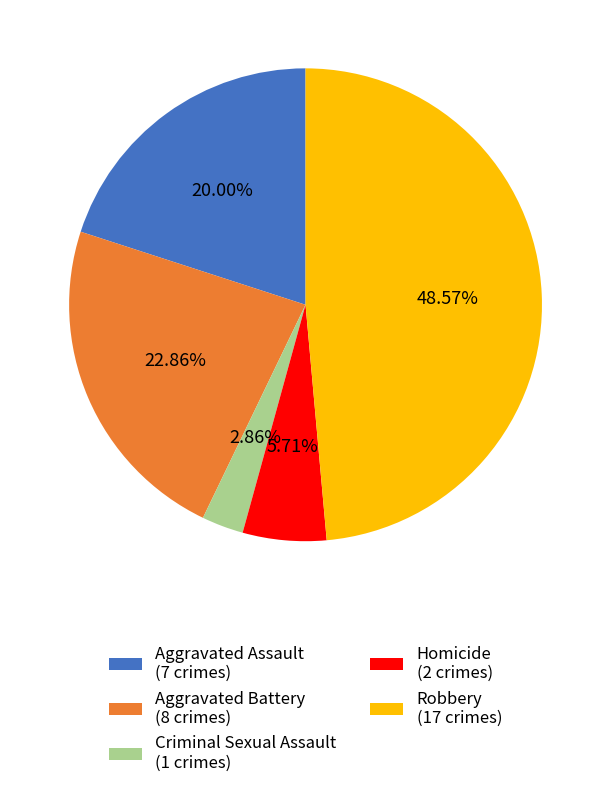

To the nearest percent, what portion does Aggravated Assault represent?

20%